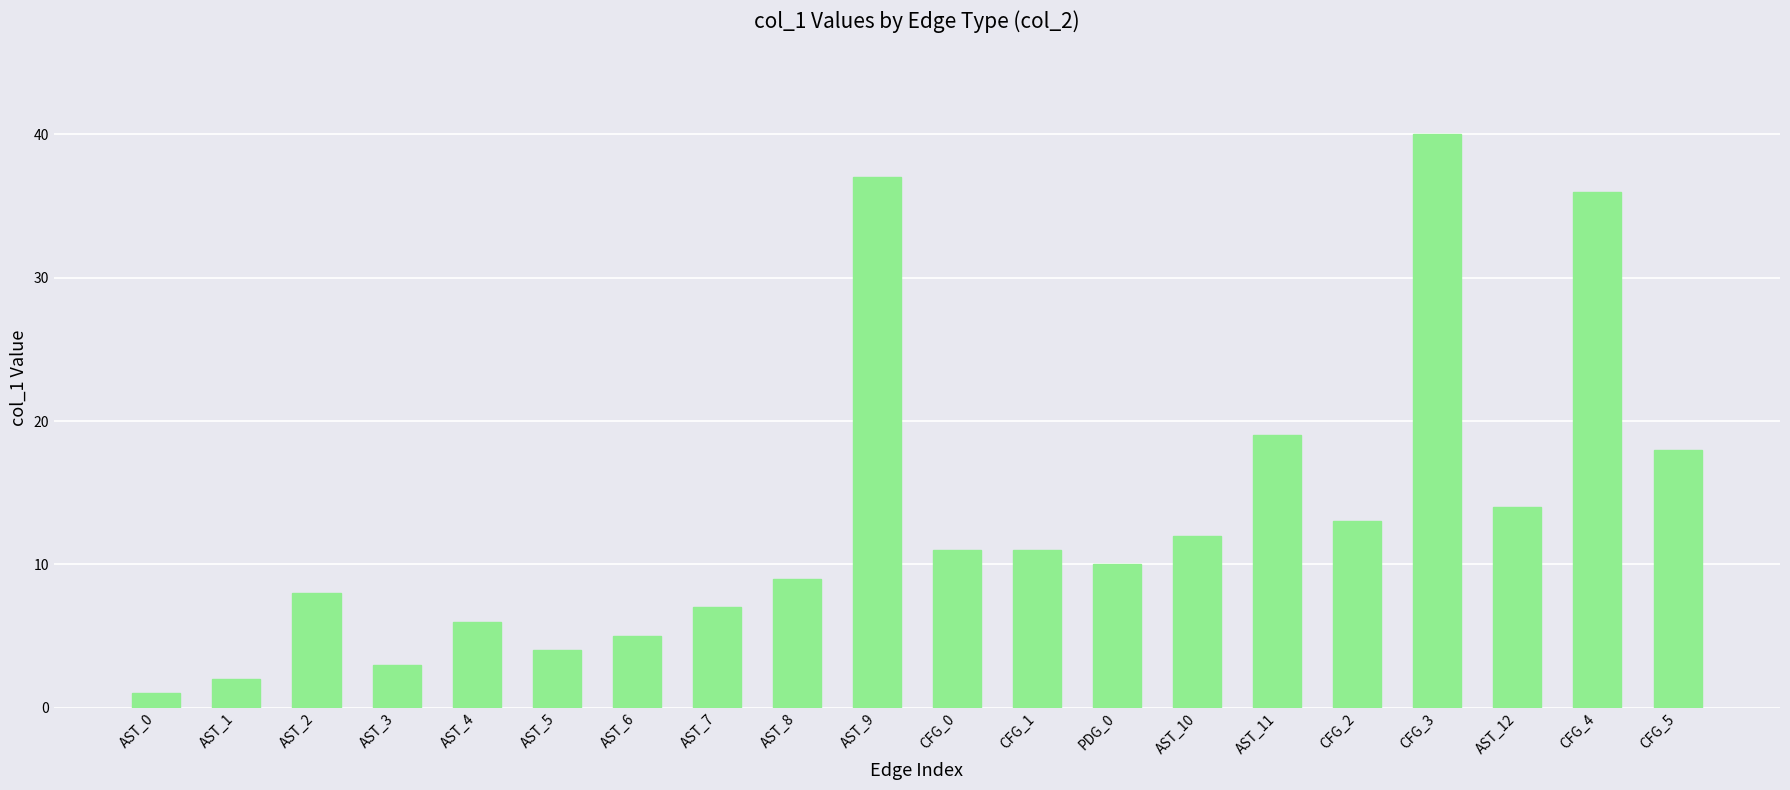

True or false: the data shows 36 at CFG_4.

True